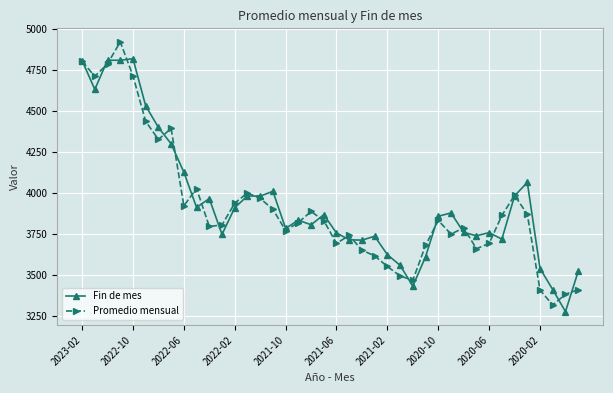

Rank the series by their maximum value, from highest to lowest.

Promedio mensual, Fin de mes